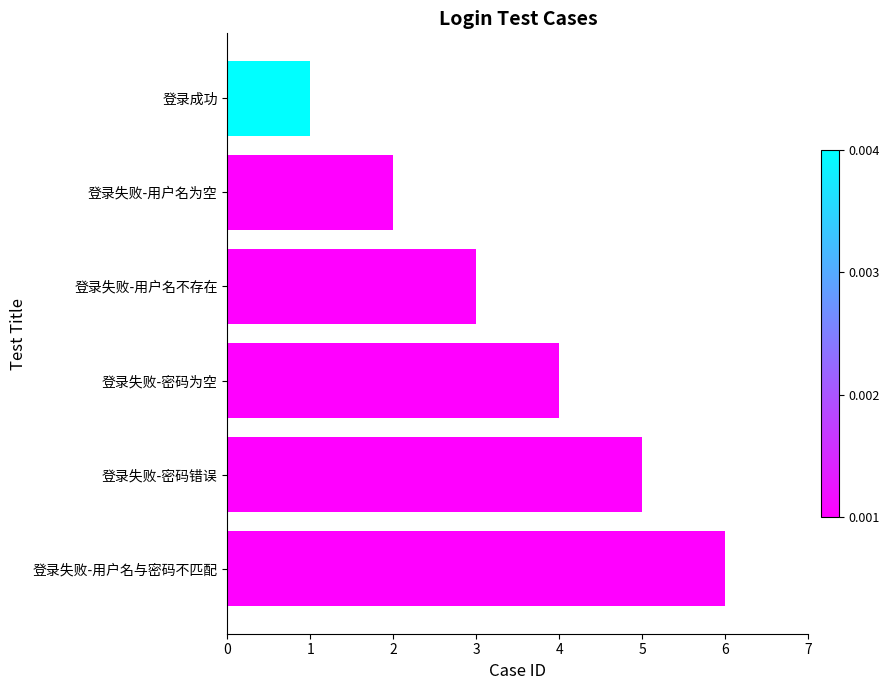

What is the sum of all values?

21